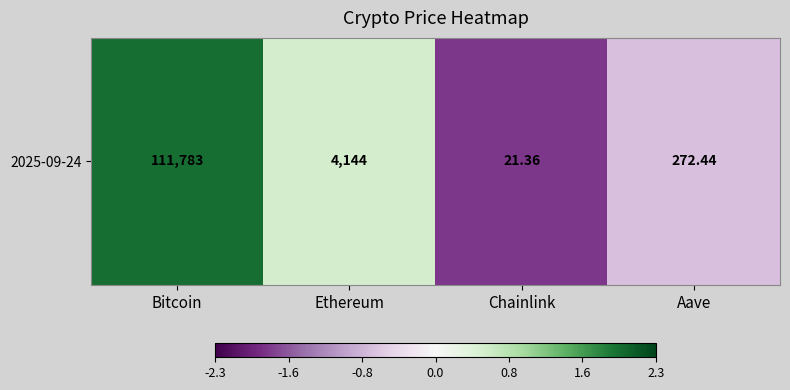

What is the difference between the second highest and minimum values?

2.3